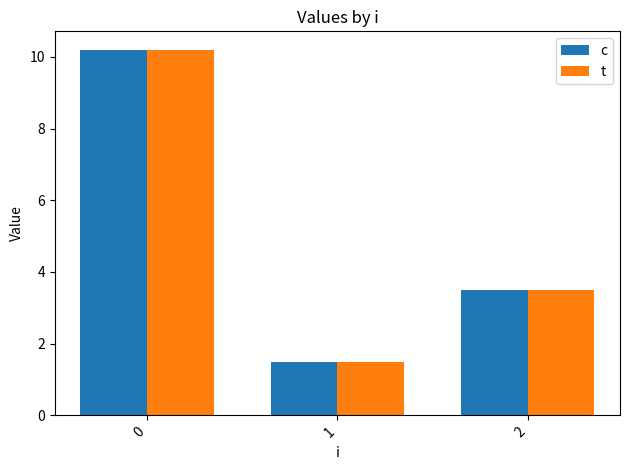

What is the difference between the maximum and second lowest values in the c series?

6.7